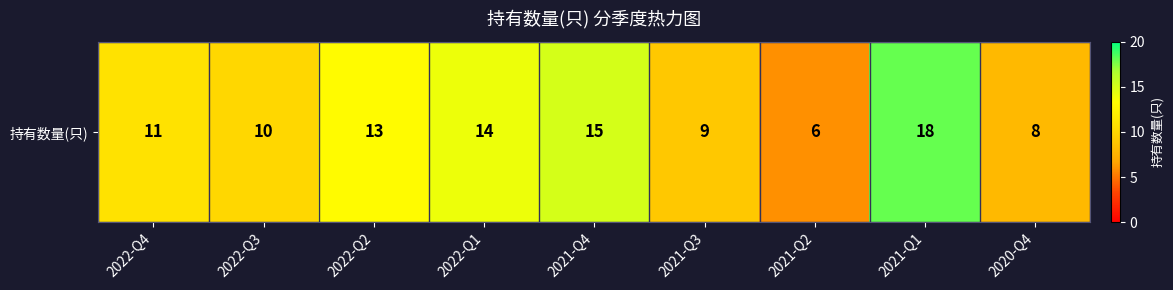

The chart shows a value of 8 at 2020-Q4. True or false?

True